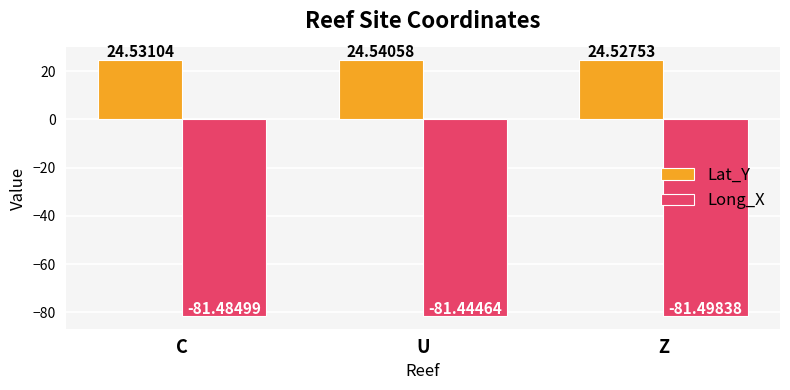

Reading right to left, extract all data points from this chart.

Lat_Y: Z=24.5	U=24.5	C=24.5
Long_X: Z=-81.5	U=-81.4	C=-81.5